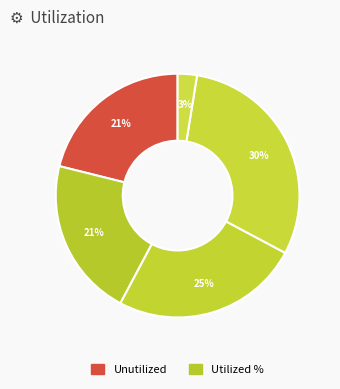

How many slices are in this pie chart?

5